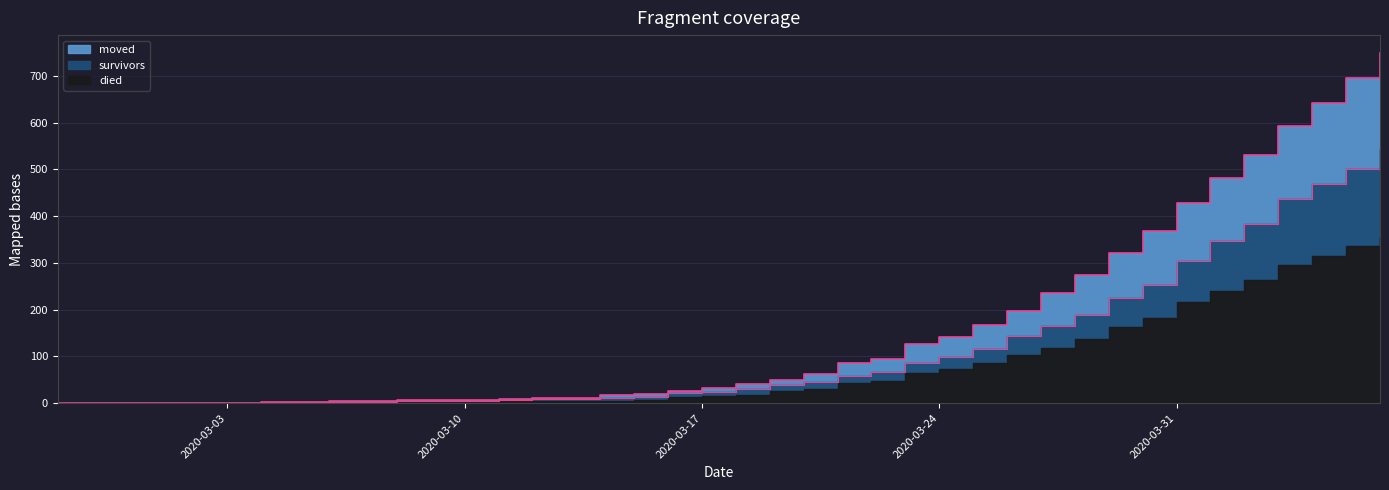

At which category is the sum across all series the highest?

2020-04-06